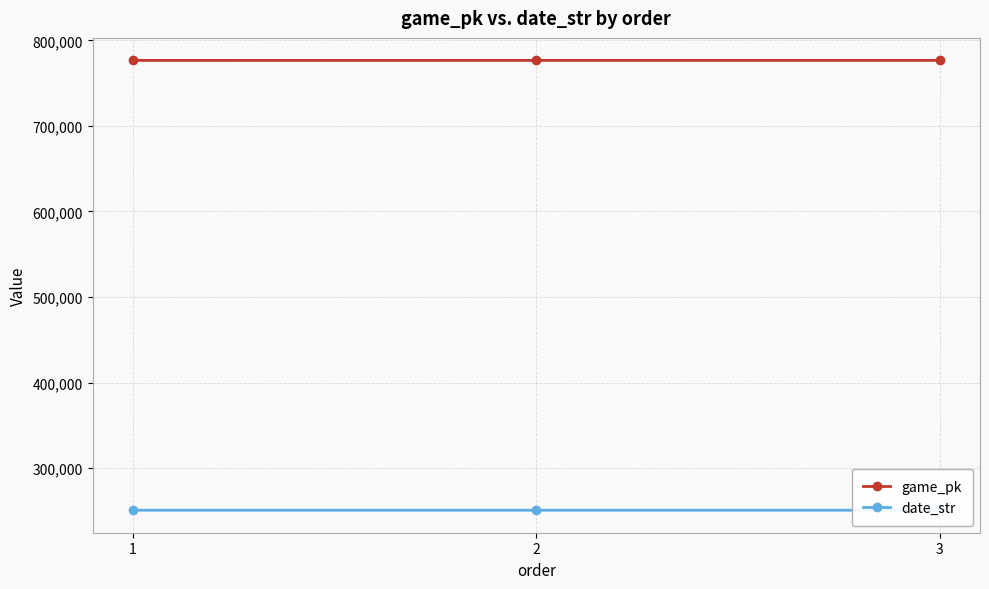

Is the value of game_pk at 1 greater than the value of date_str at 3?

Yes